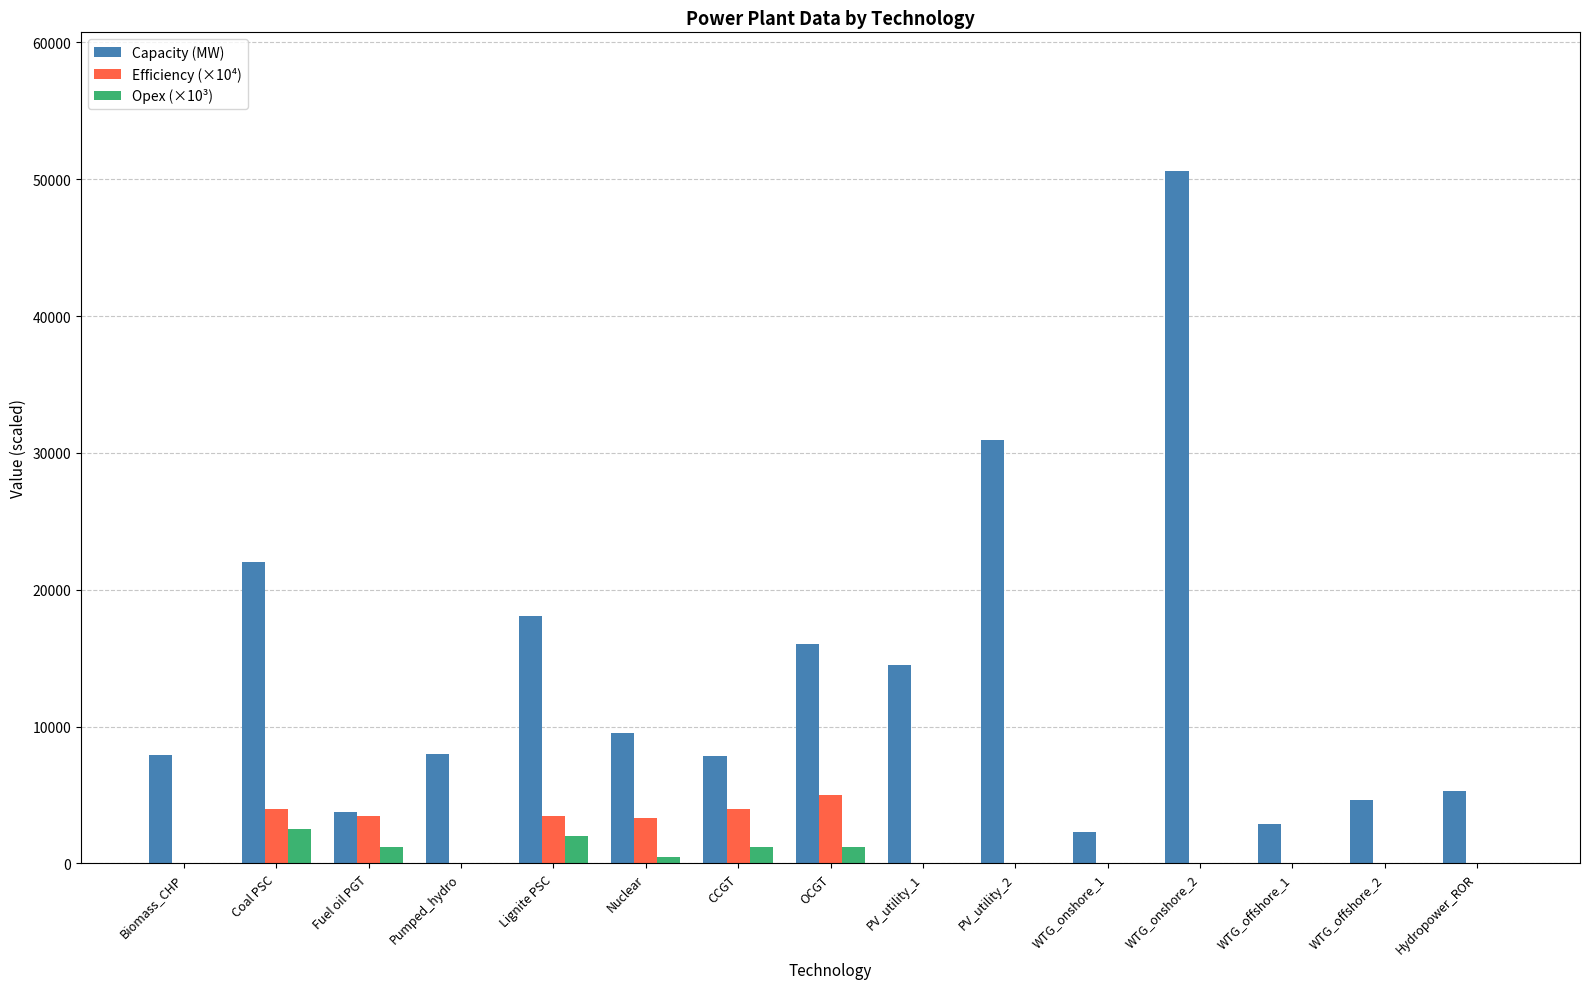

How many groups of bars are there?

15